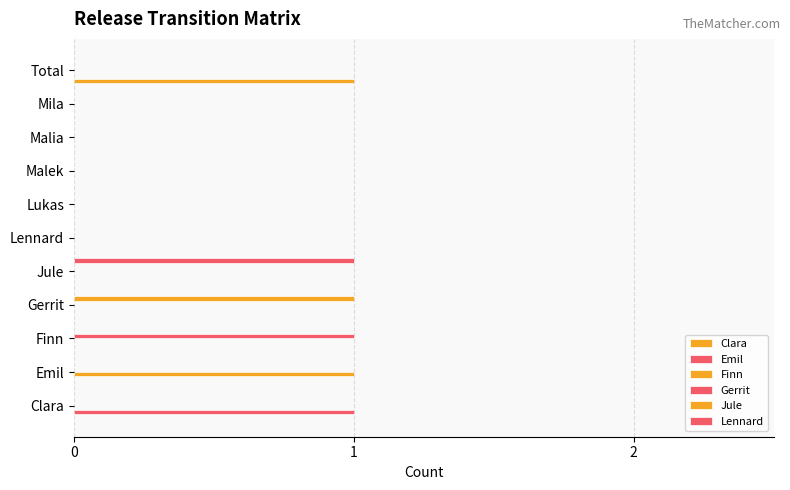

How many categories are shown in the chart?

11